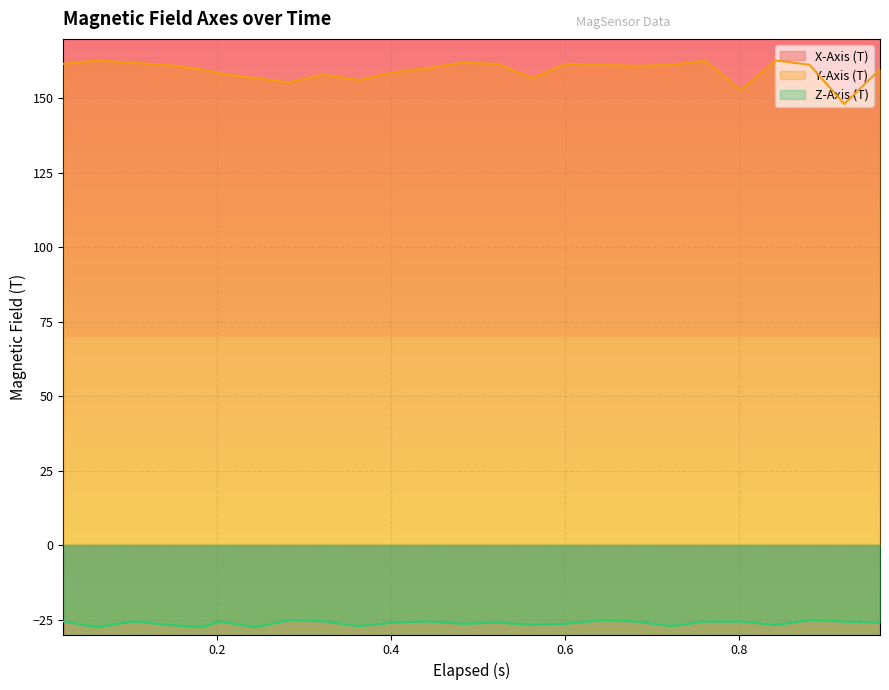

At how many categories does at least one series exceed 85?

25